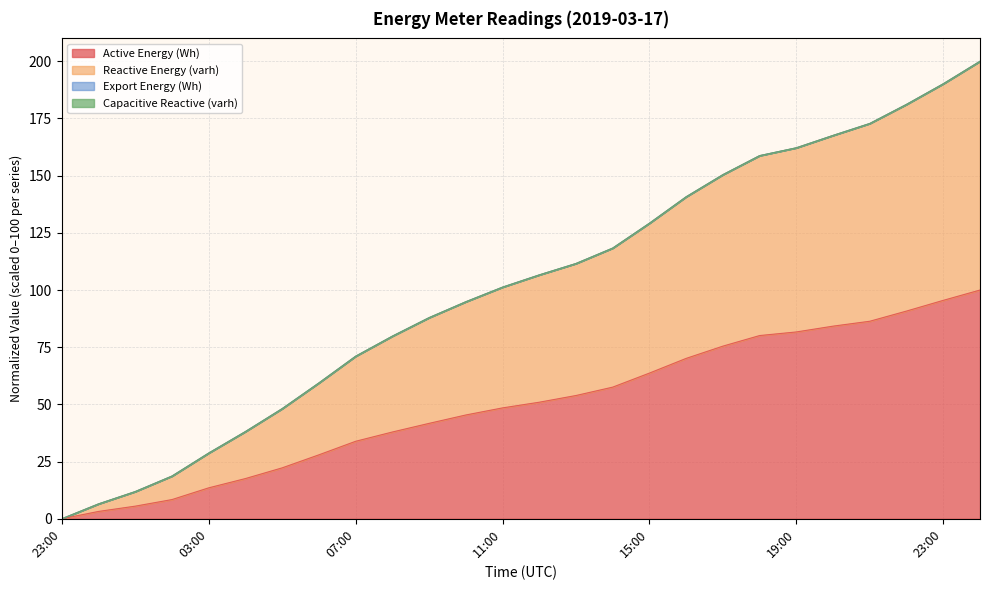

Is it true that Active Energy (Wh) equals 67.4 at 10:00?

False